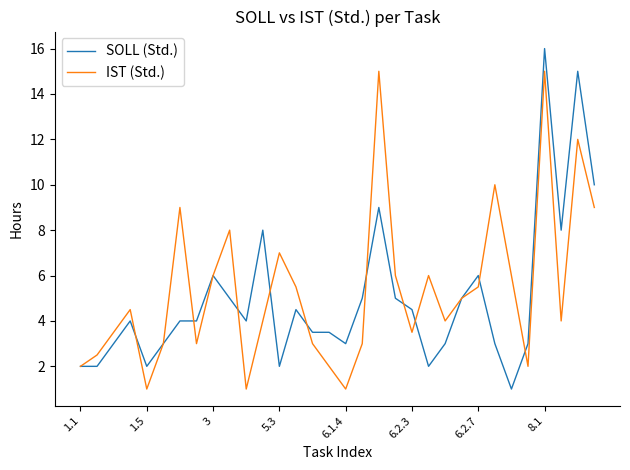

What is the lowest value of the IST (Std.) series?

1.0